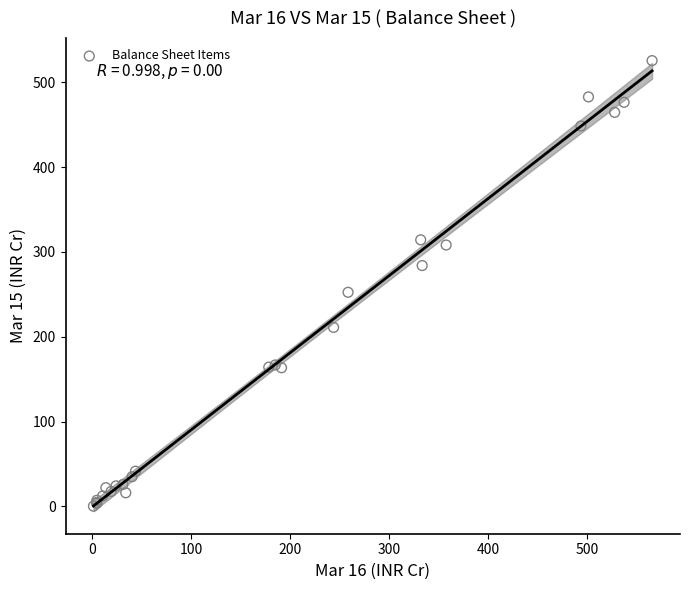

What Y value in the scatter plot is closest to 262?

252.4